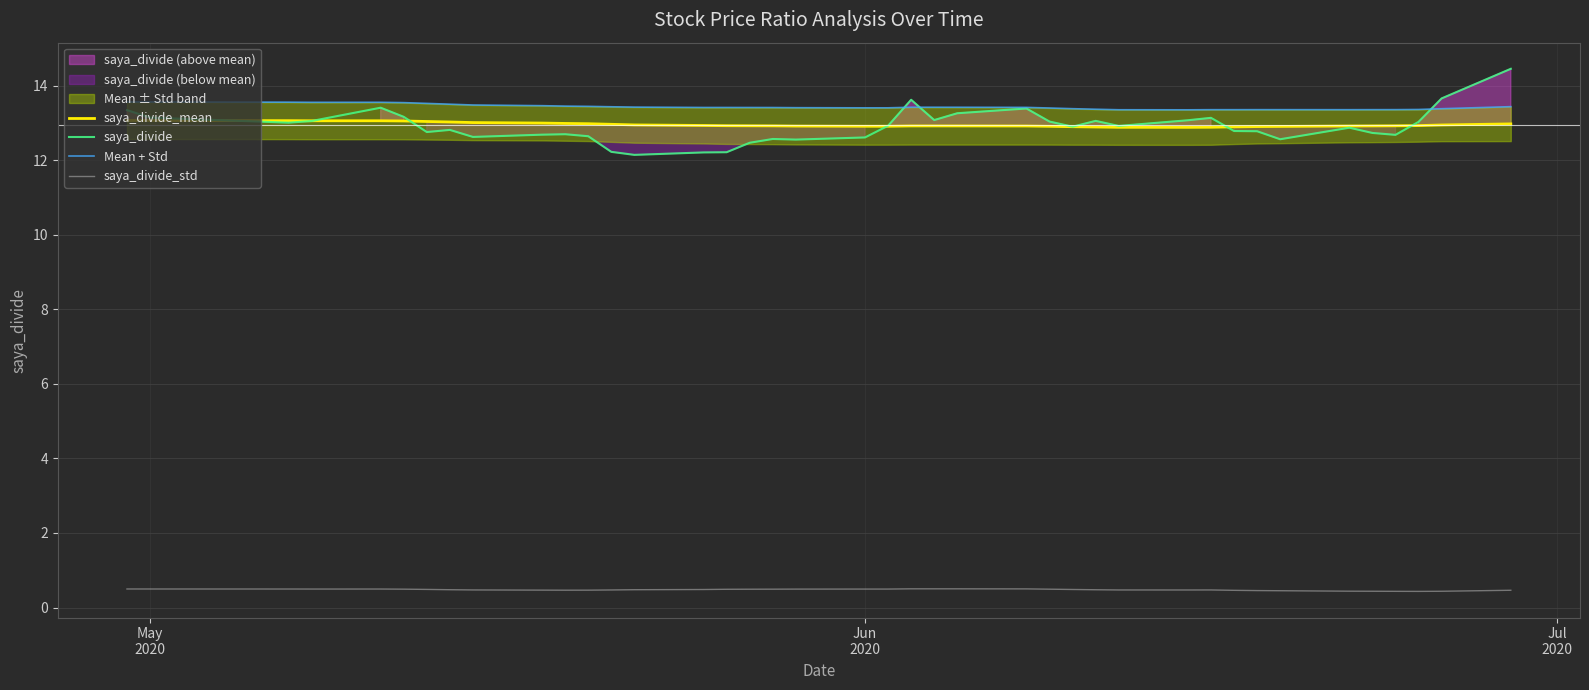

What is the highest value of the saya_divide_std series?

0.5